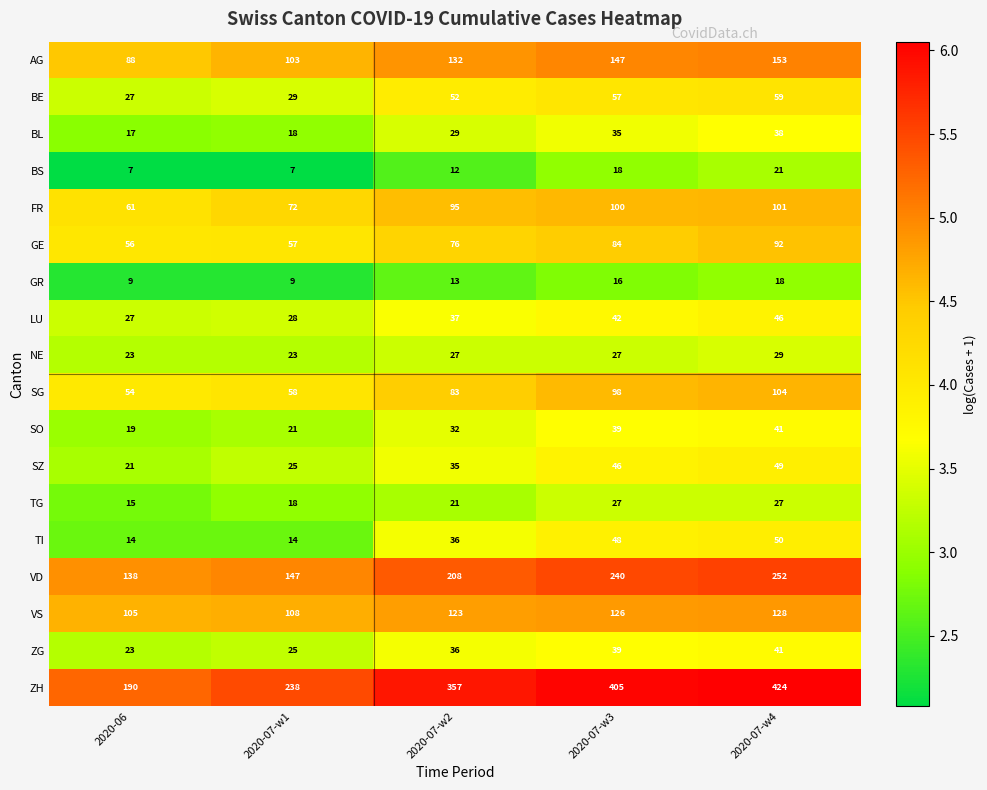

What is the average value of the BE series?

45